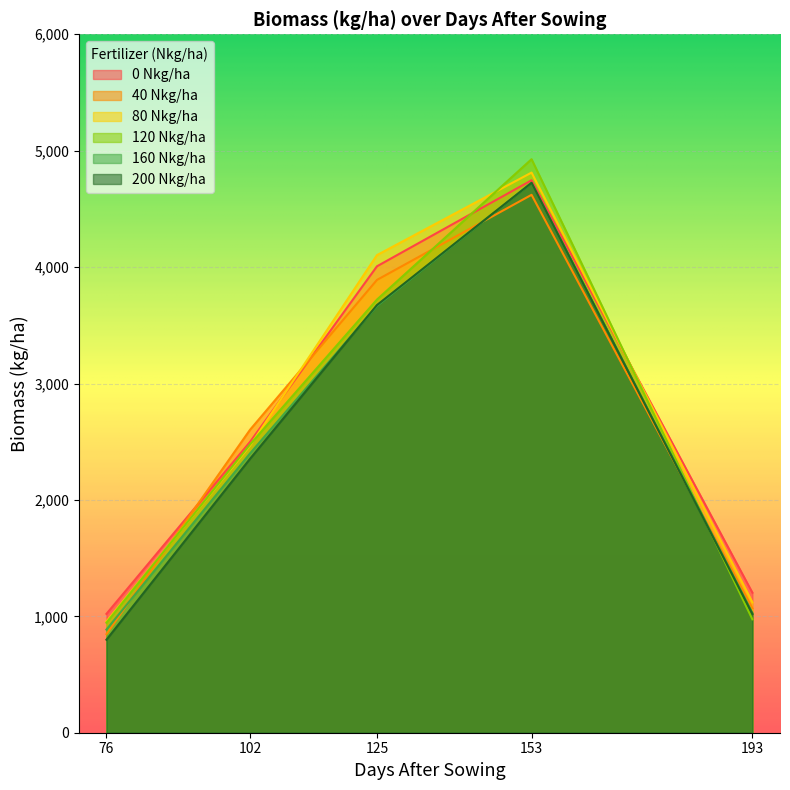

Is it true that 120 Nkg/ha equals 974 at 193?

True